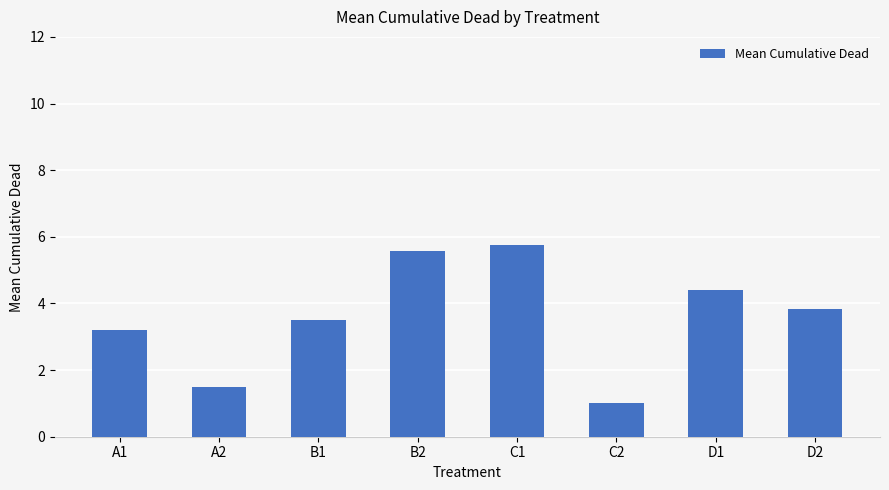

List the labels in order of value, largest first.

C1, B2, D1, D2, B1, A1, A2, C2